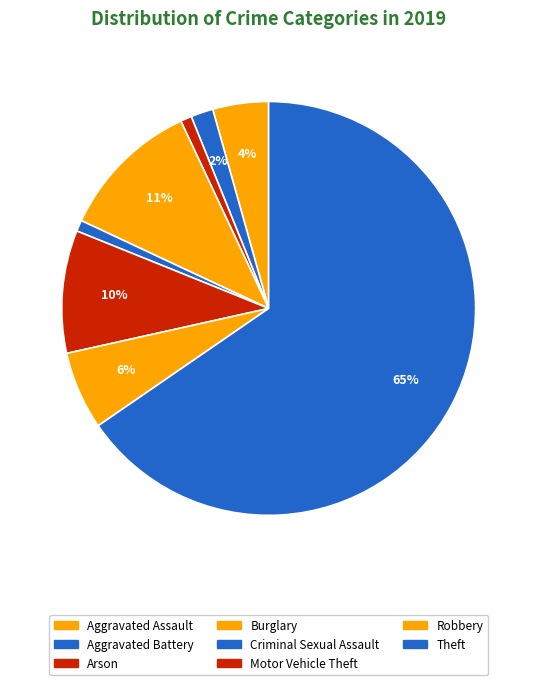

Count the number of slices in the pie.

8